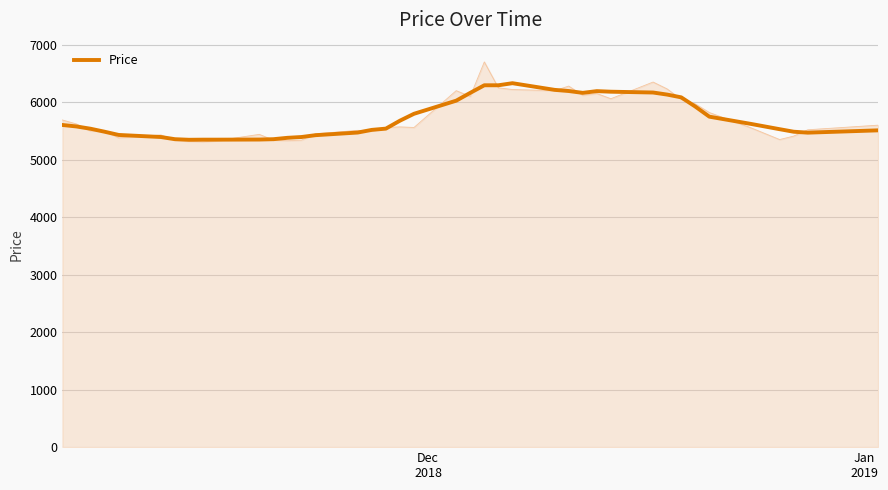

How many lines are shown in the chart?

1